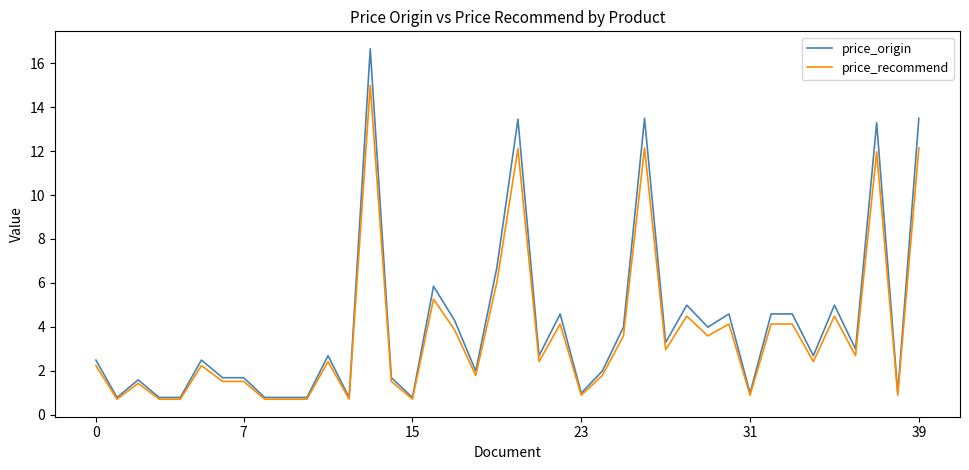

What is the minimum value for price_recommend?

0.7